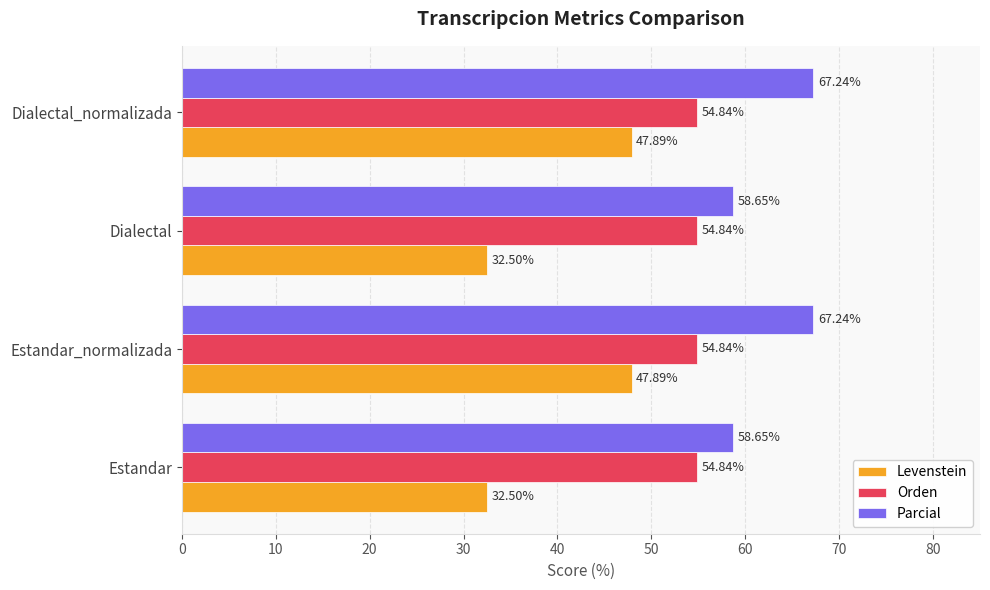

Which series has the widest spread of values?

Levenstein